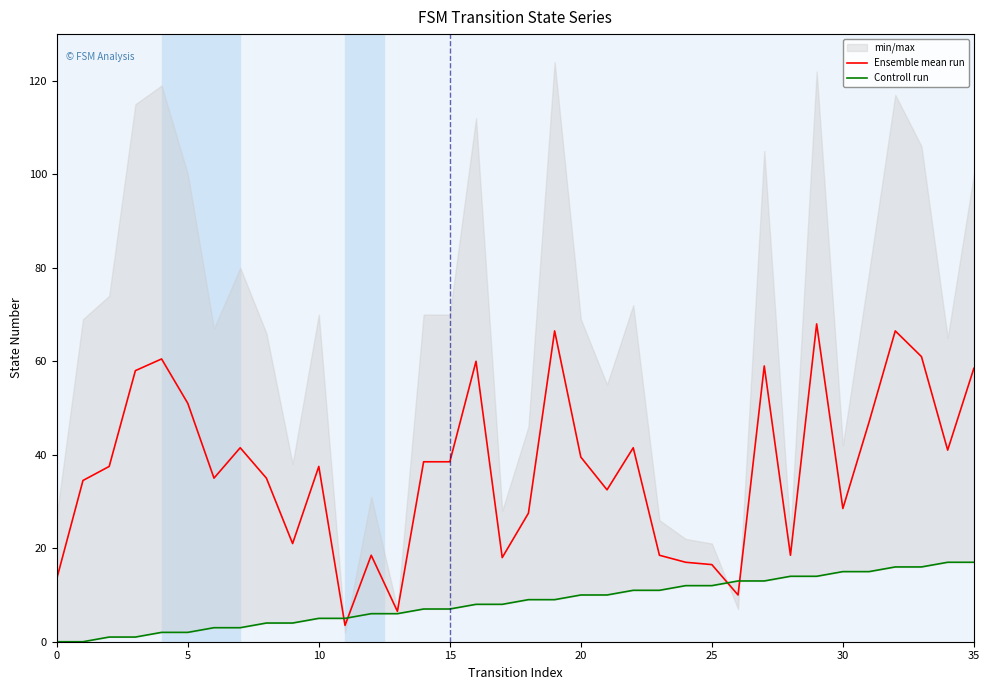

What is the maximum value for Ensemble mean run?

68.0